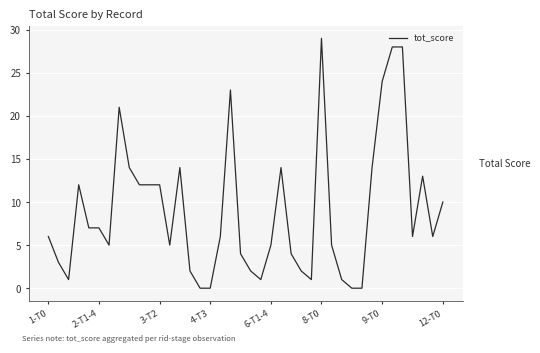

What is the difference between the maximum and minimum values?

29